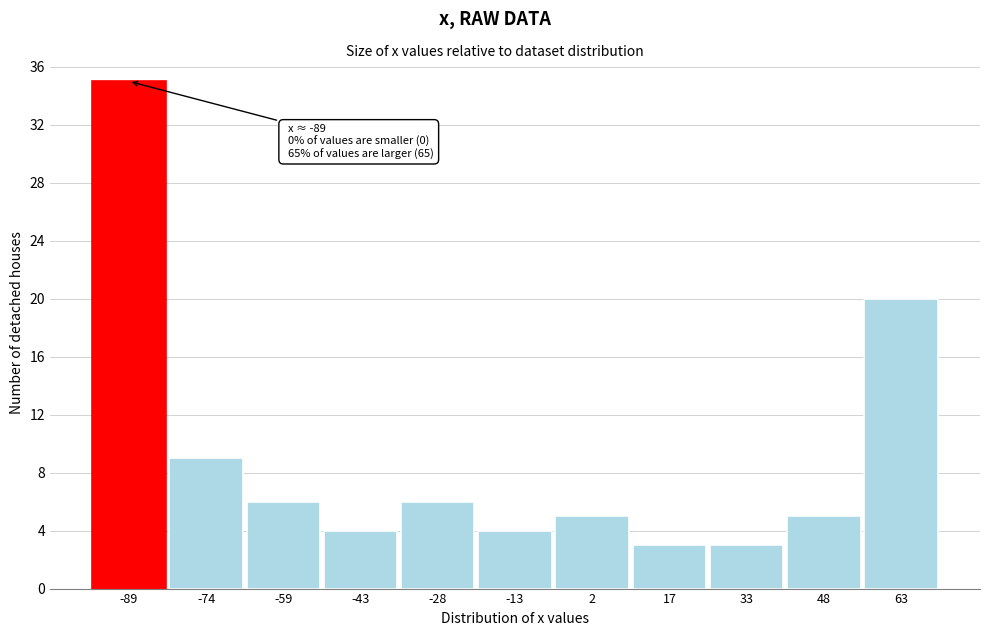

Over which range of the x-axis is the bar tallest?

-96 to -82